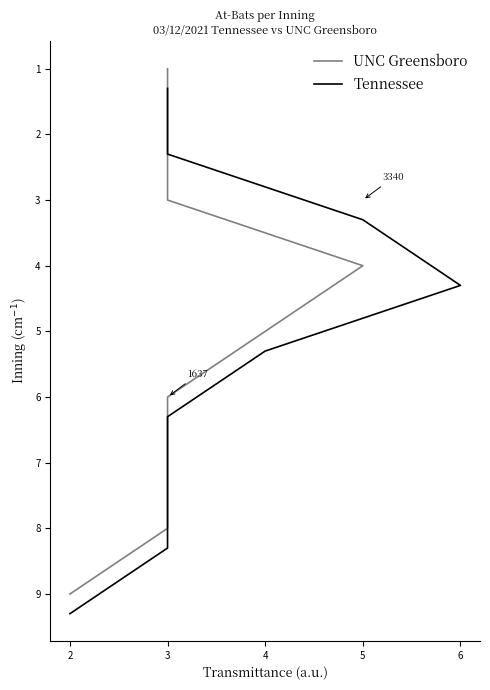

Which series has the largest total across all categories?

Tennessee